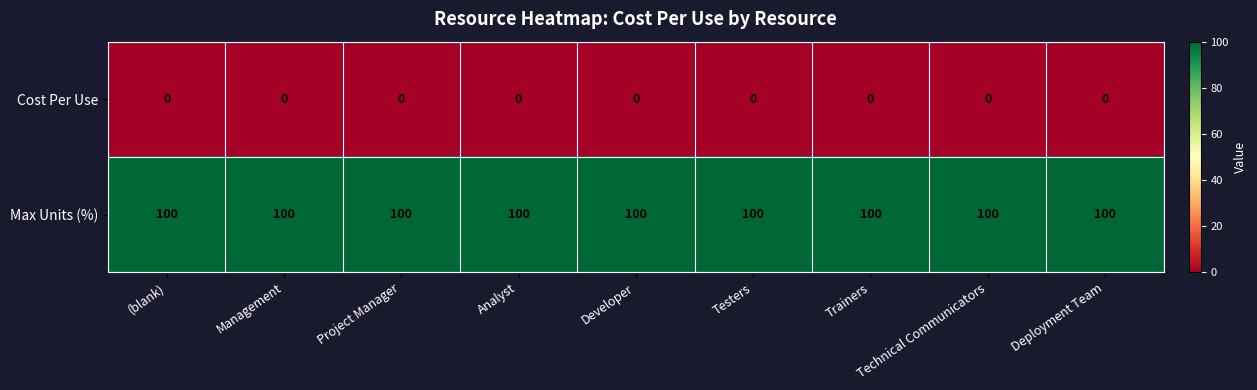

Which series has the largest total across all categories?

Max Units (%)